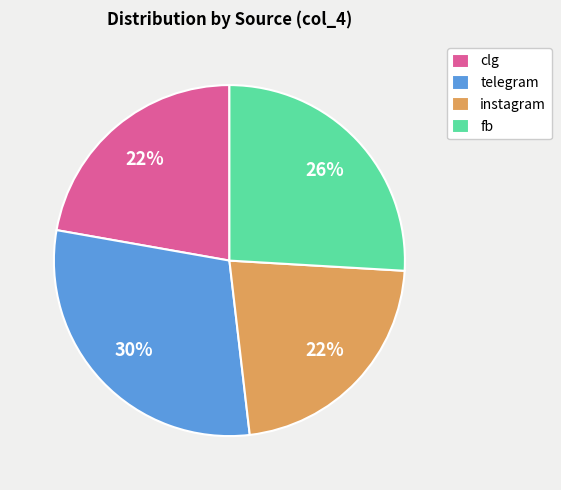

Count the number of slices in the pie.

4